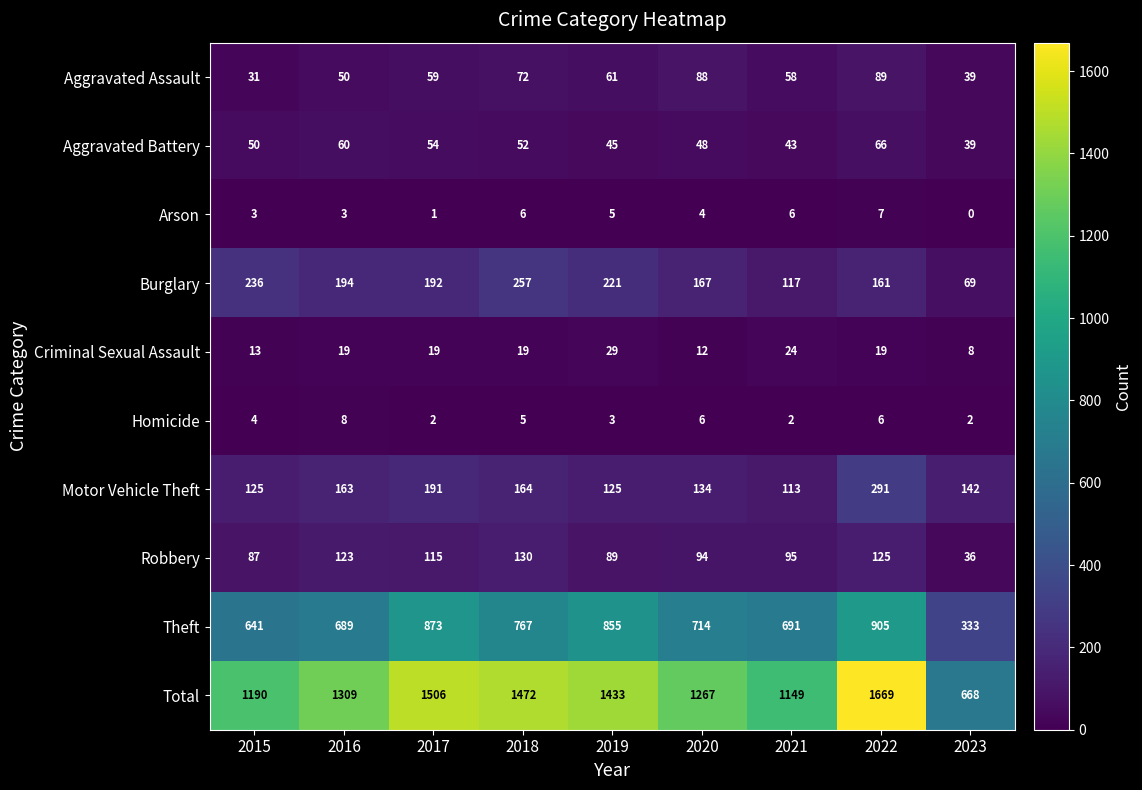

At which category is the sum across all series the highest?

2022